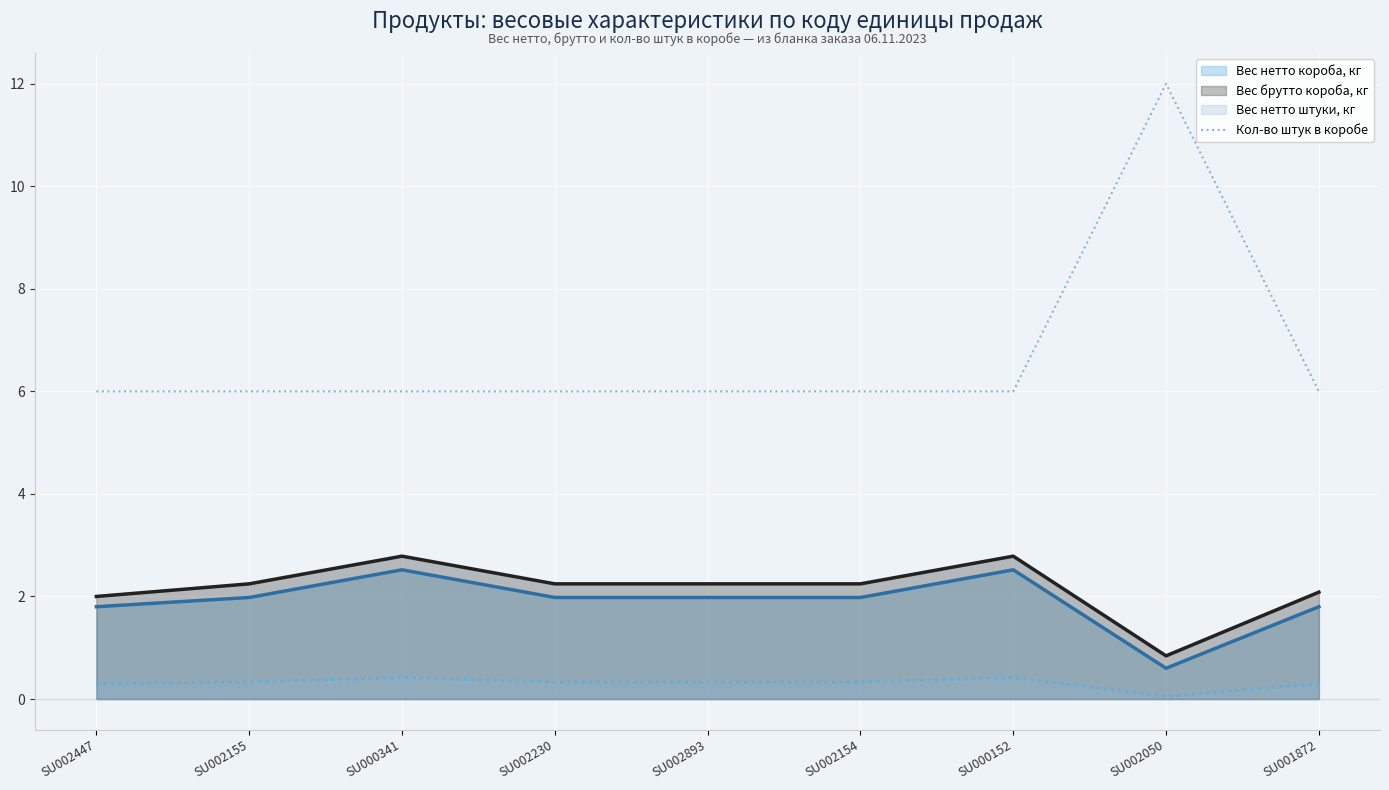

True or false: the data shows 10 at SU002447.

False